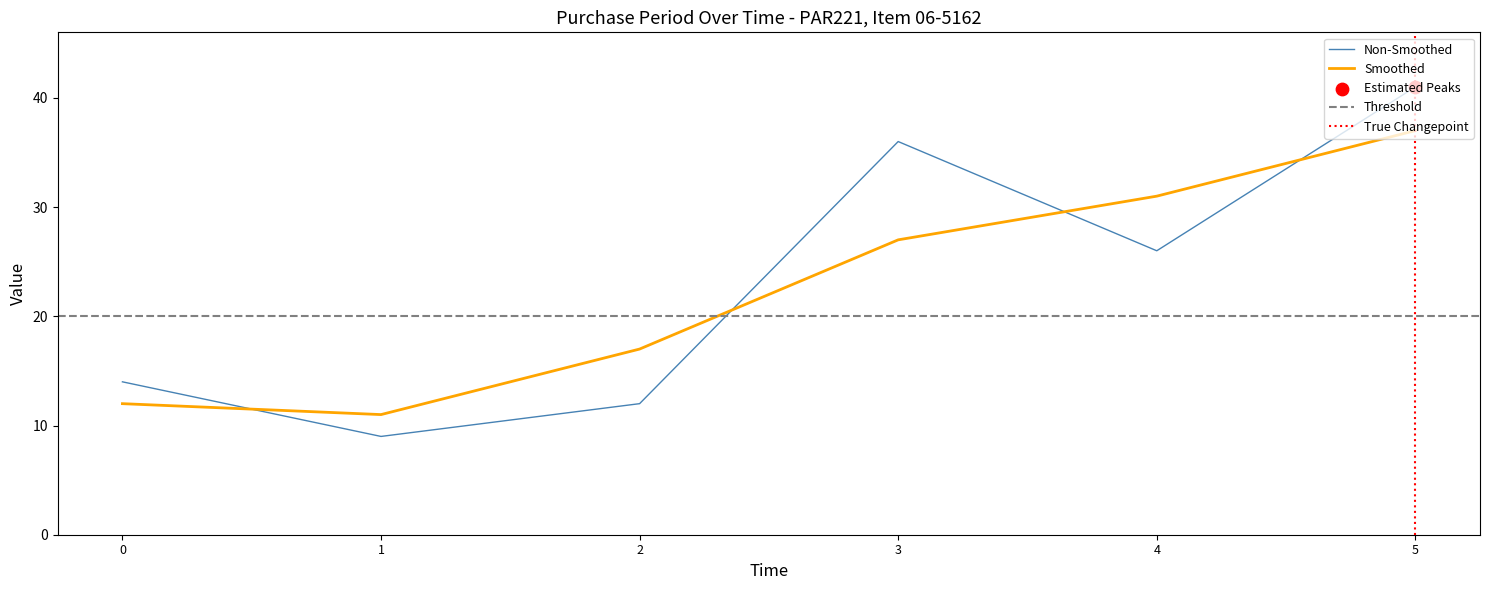

List the labels in order of Non-Smoothed value, smallest first.

1, 2, 0, 4, 3, 5